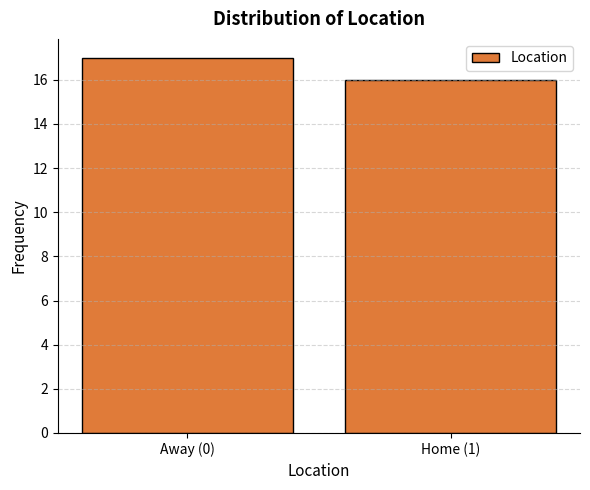

Reading left to right, extract all data points from this chart.

17	16